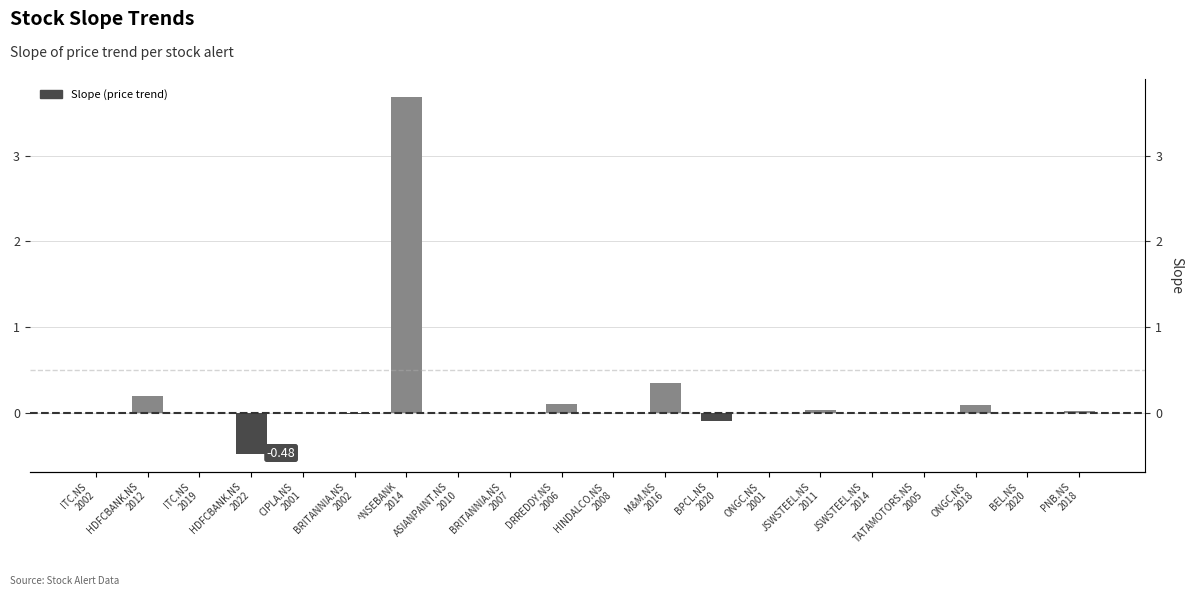

List the labels in order of value, largest first.

^NSEBANK
2014, M&M.NS
2016, HDFCBANK.NS
2012, DRREDDY.NS
2006, ONGC.NS
2018, JSWSTEEL.NS
2011, PNB.NS
2018, TATAMOTORS.NS
2005, ITC.NS
2019, CIPLA.NS
2001, ASIANPAINT.NS
2010, BRITANNIA.NS
2007, HINDALCO.NS
2008, BEL.NS
2020, JSWSTEEL.NS
2014, ITC.NS
2002, ONGC.NS
2001, BRITANNIA.NS
2002, BPCL.NS
2020, HDFCBANK.NS
2022